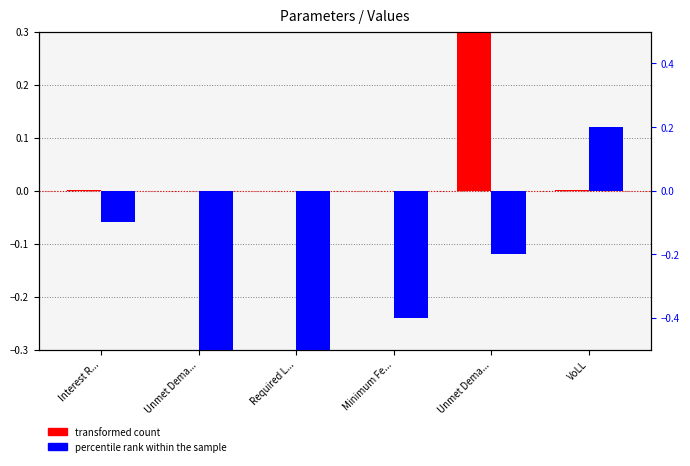

Which series has the largest total across all categories?

transformed count